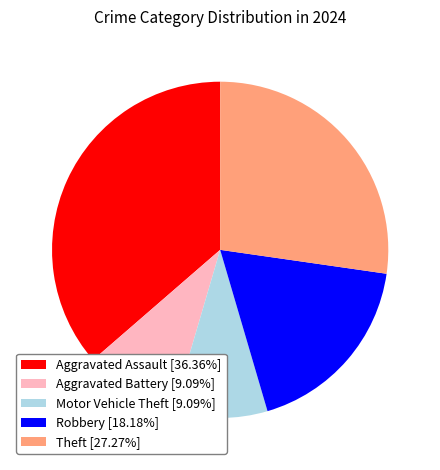

Is the sum of Aggravated Assault [36.36%] and Theft [27.27%] greater than half?

Yes